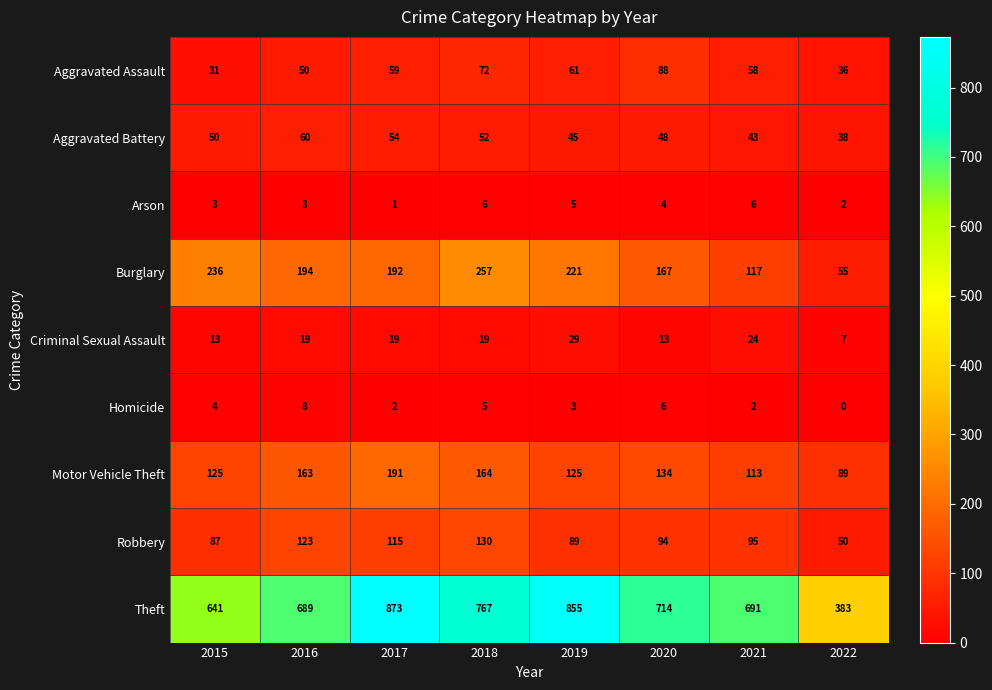

At which label is Burglary closest to 156?

2020